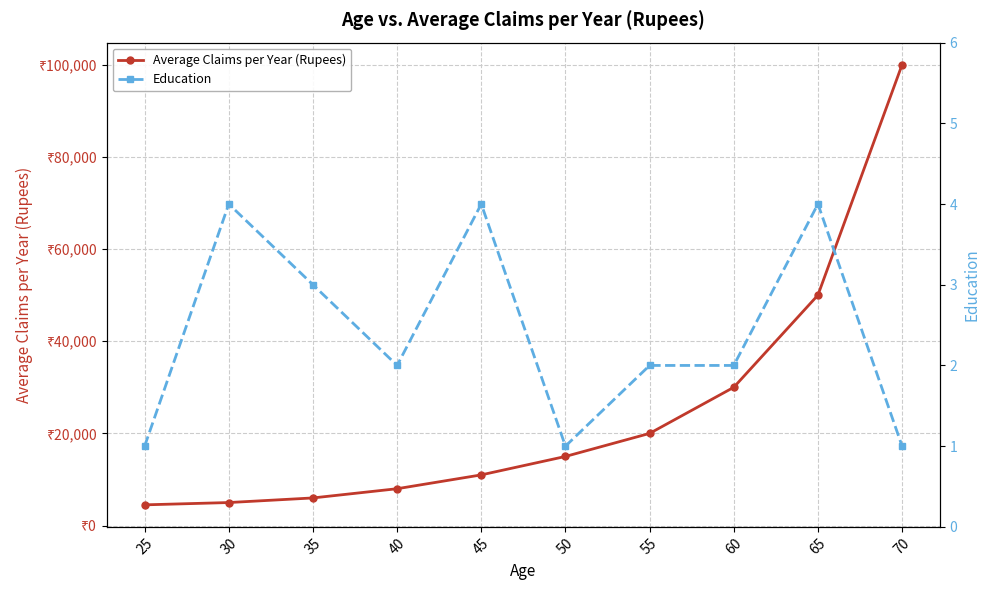

Count the number of data series in this chart.

2